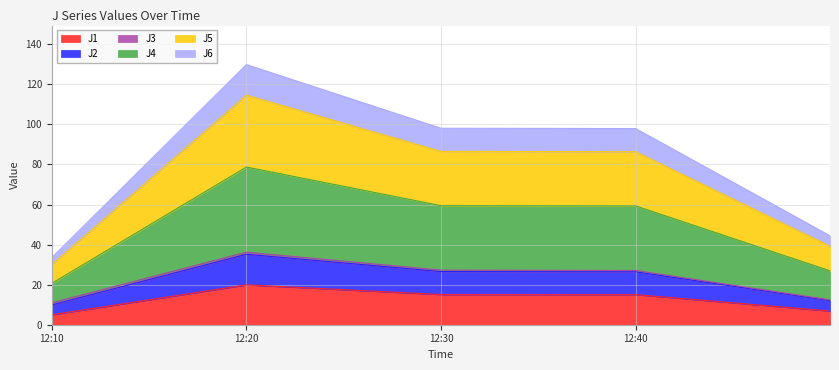

True or false: J1 and J2 intersect in this chart.

False